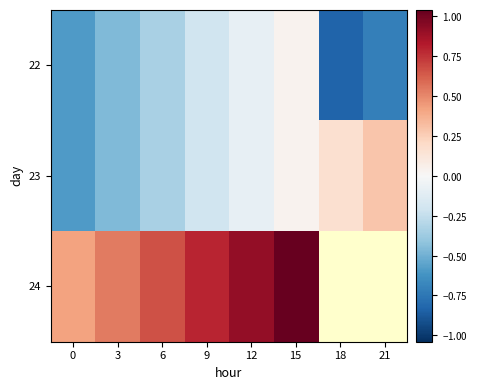

What is the approximate value of 24 at 9?

0.8